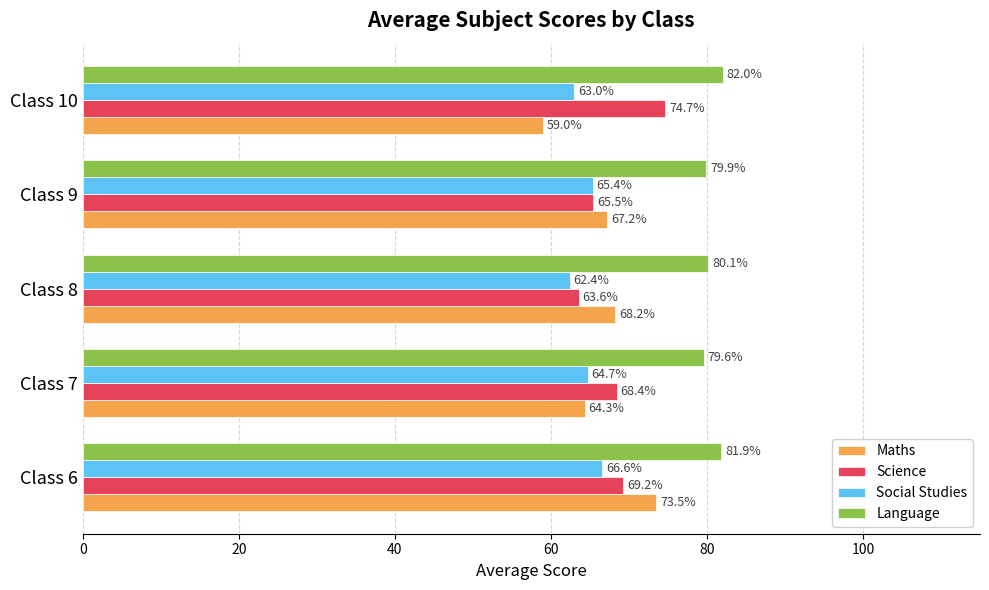

Which series has the largest total across all categories?

Language